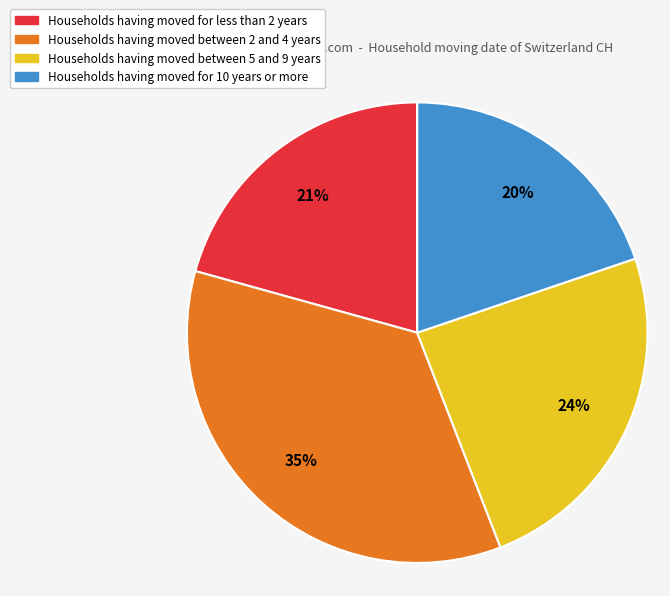

The Households having moved between 2 and 4 years slice represents 46% of the pie. True or false?

False